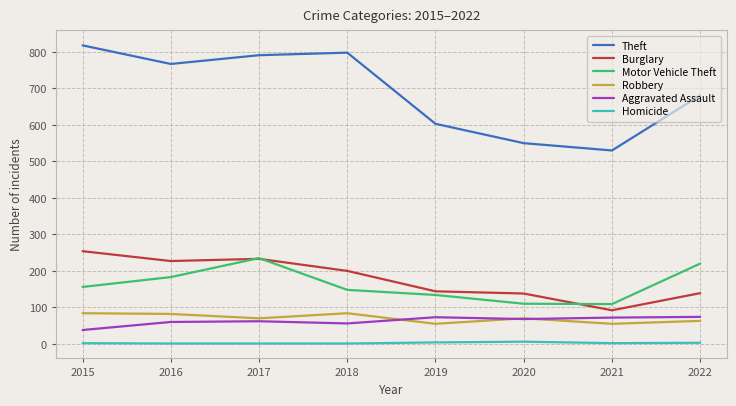

Which series changed the most between 2016 and 2021?

Theft